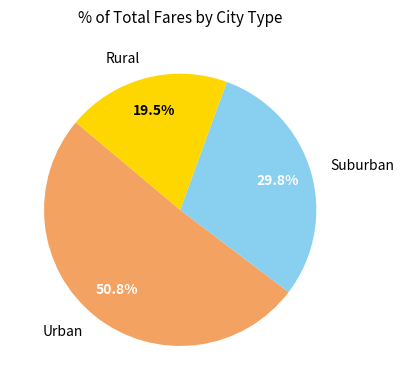

Which slice is the largest?

Urban